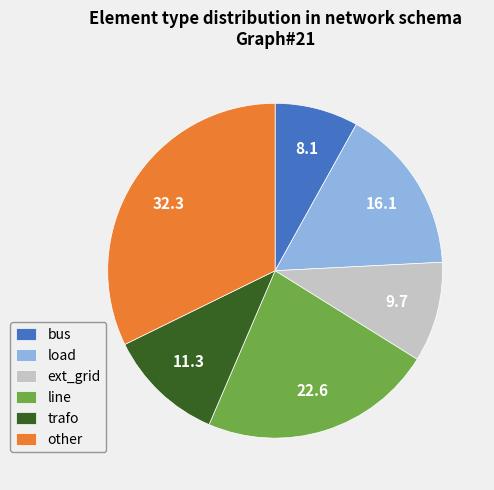

Rank the categories by value from highest to lowest.

other, line, load, trafo, ext_grid, bus